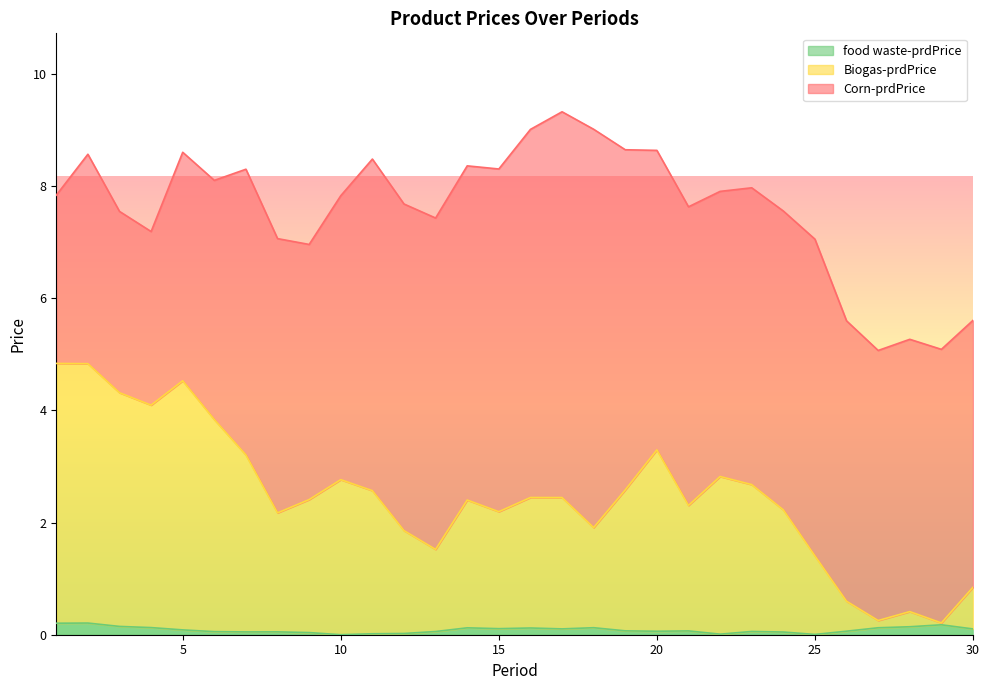

Where does the Biogas-prdPrice series first go above 2?

1